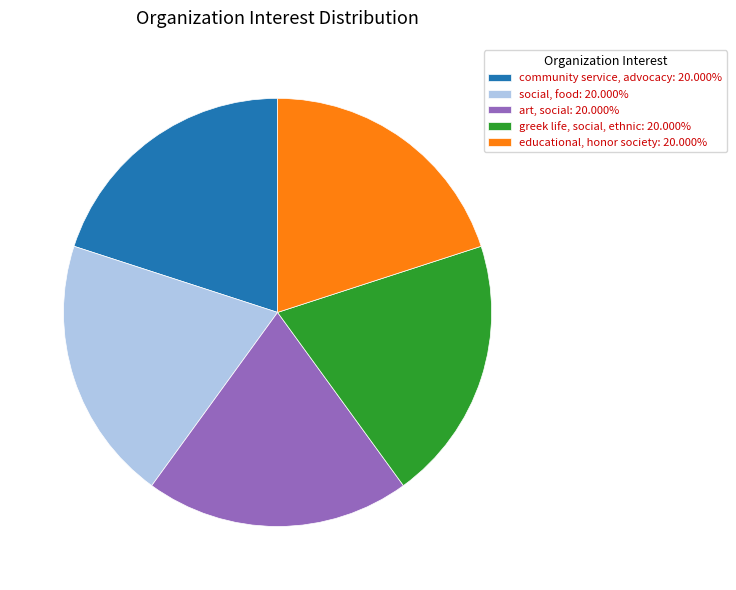

Do greek life, social, ethnic: 20.000% and art, social: 20.000% together represent more than half of the pie?

No